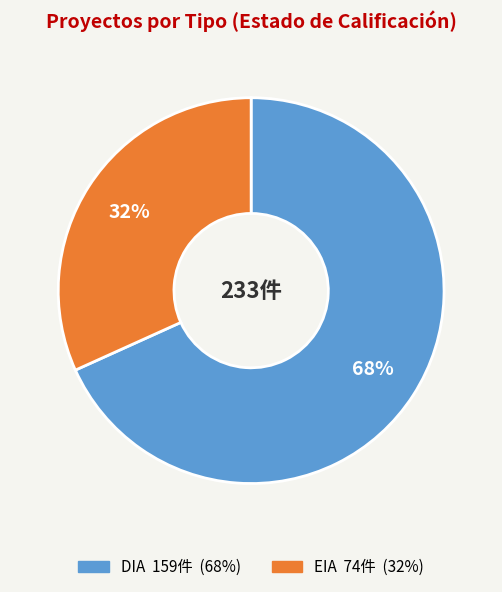

Count the number of slices in the pie.

2